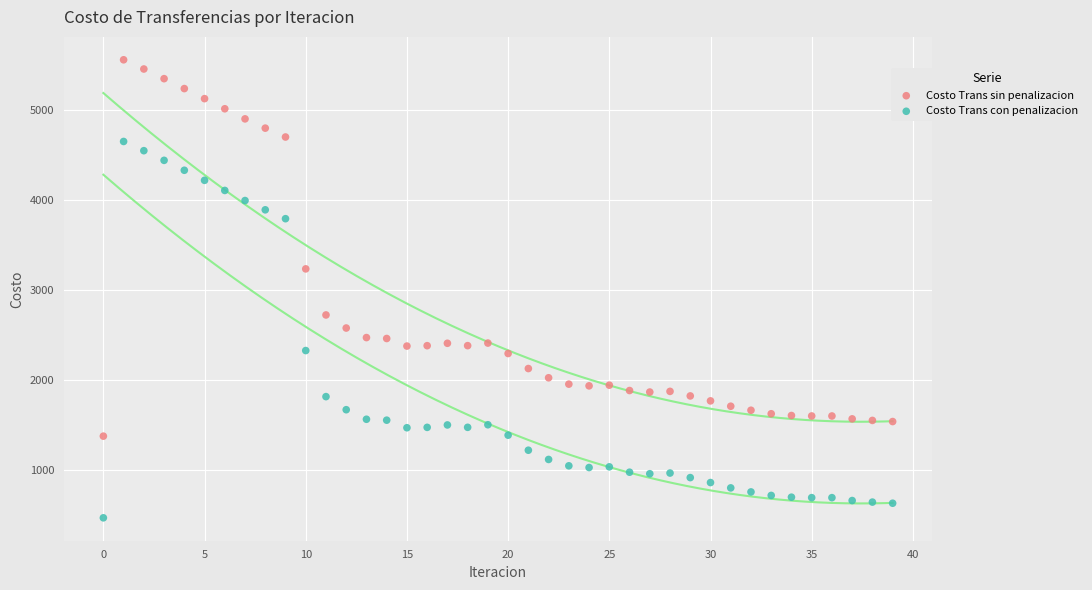

Which series reaches the minimum Y coordinate?

Costo Trans con penalizacion